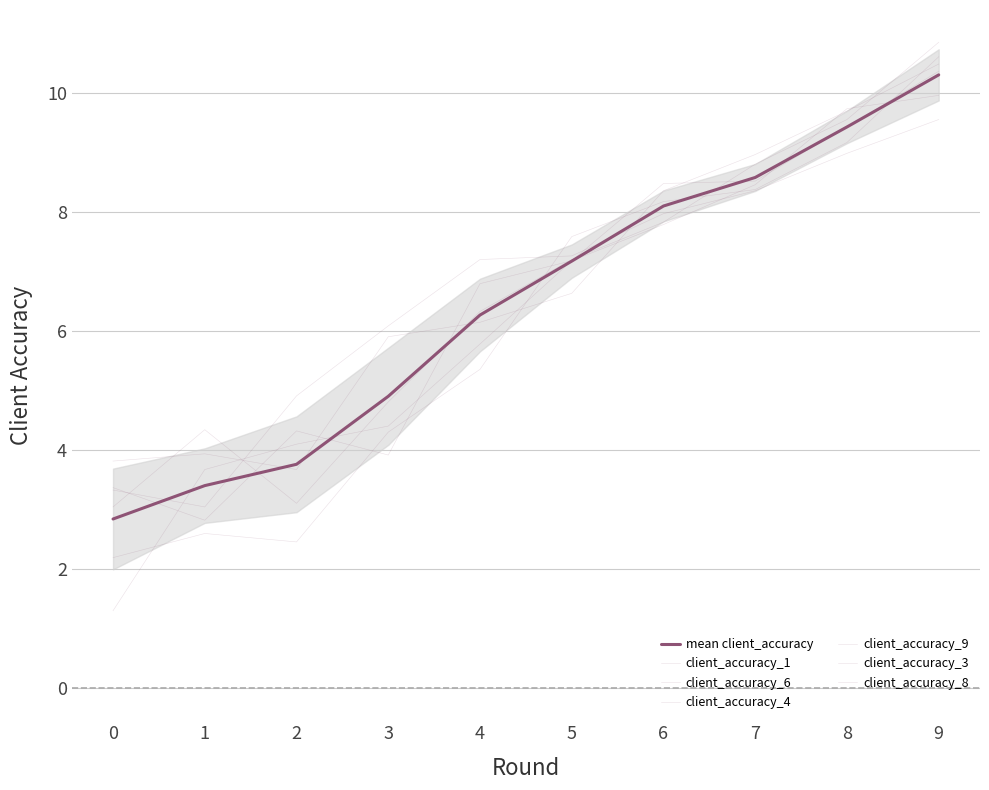

At which label is client_accuracy_6 closest to 6?

4